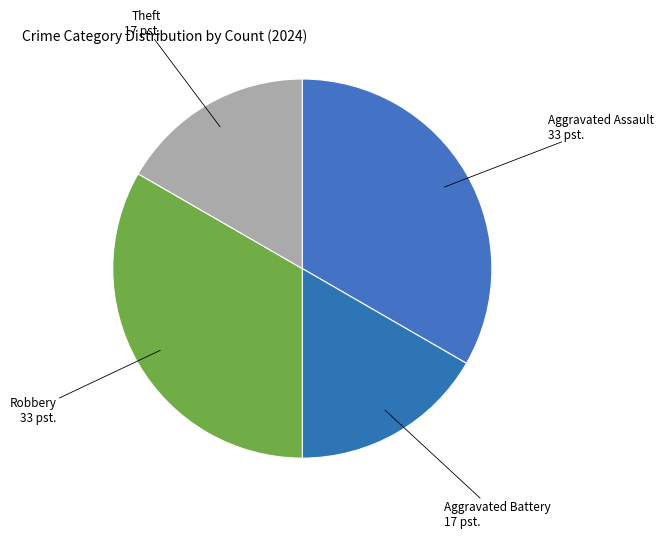

Which category has the smallest portion of the pie?

Aggravated Battery